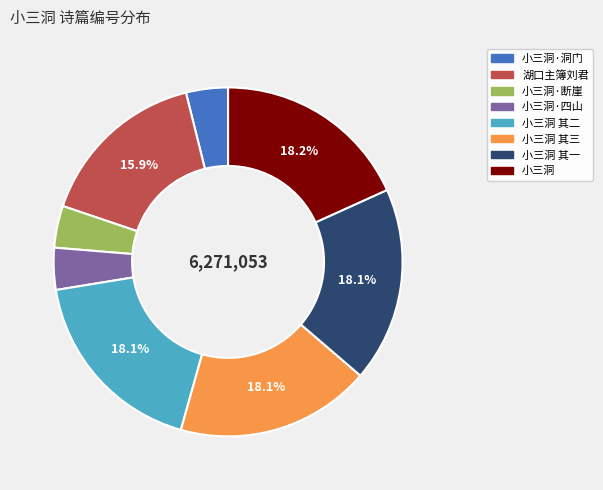

Is there a majority slice in this chart?

No